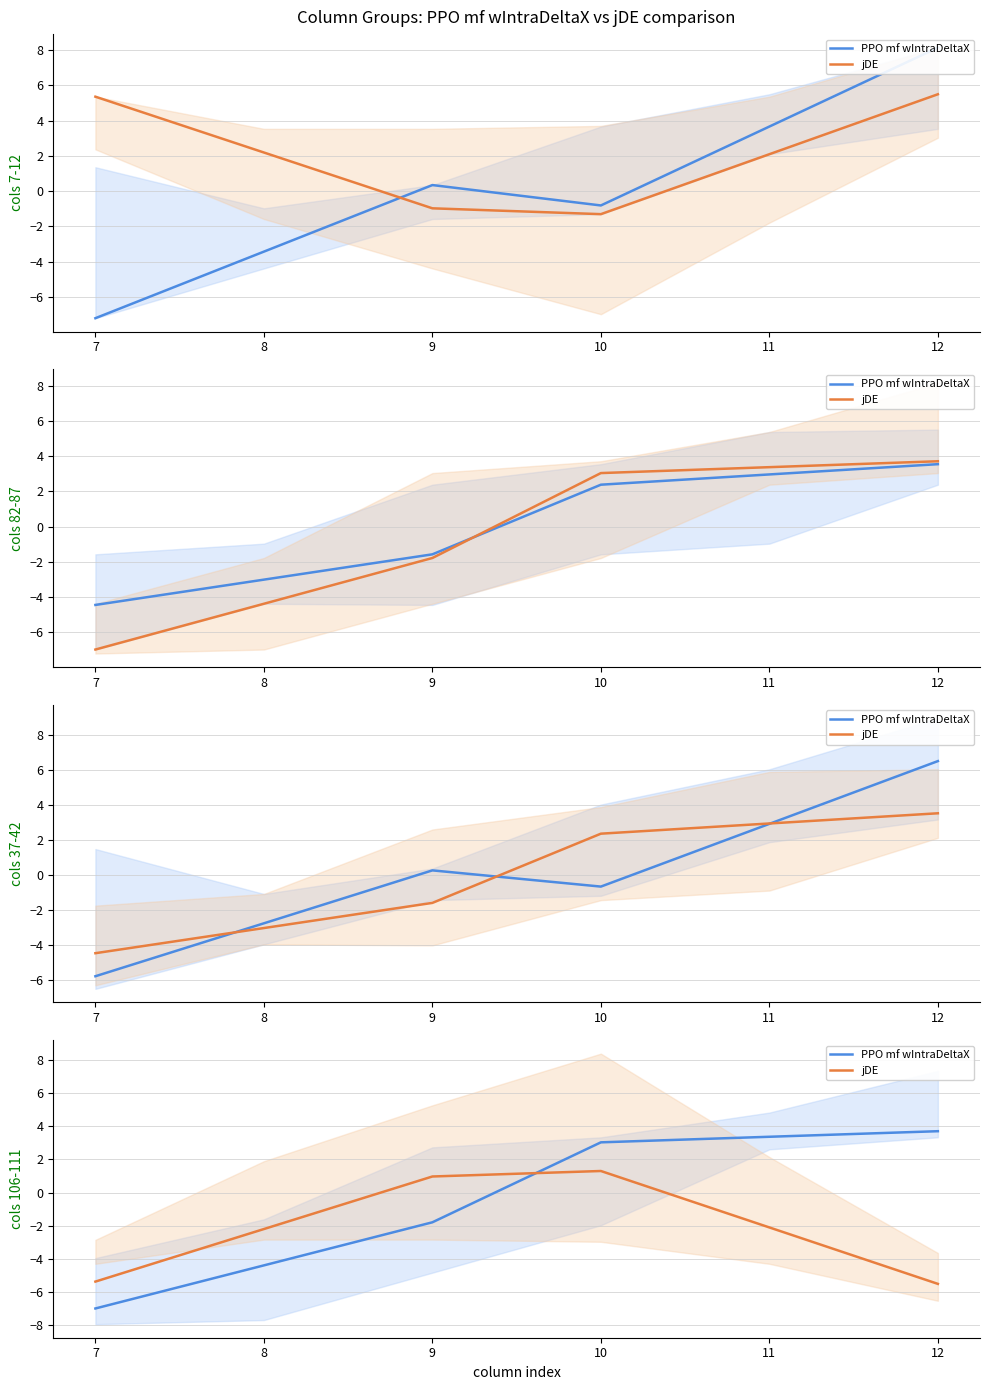

After their last crossing, which series has the higher values: jDE or PPO mf wIntraDeltaX?

PPO mf wIntraDeltaX